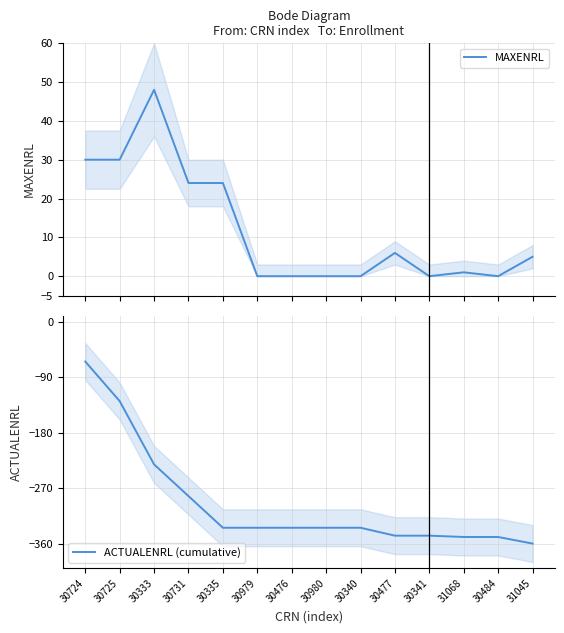

Which series has the largest total across all categories?

MAXENRL